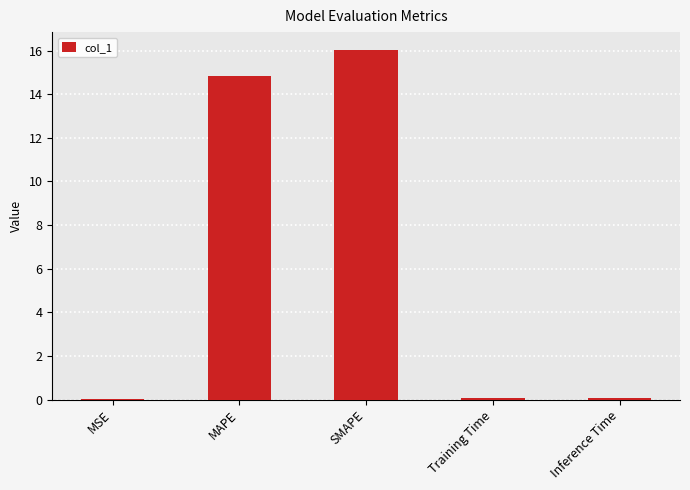

Are the bars horizontal?

No